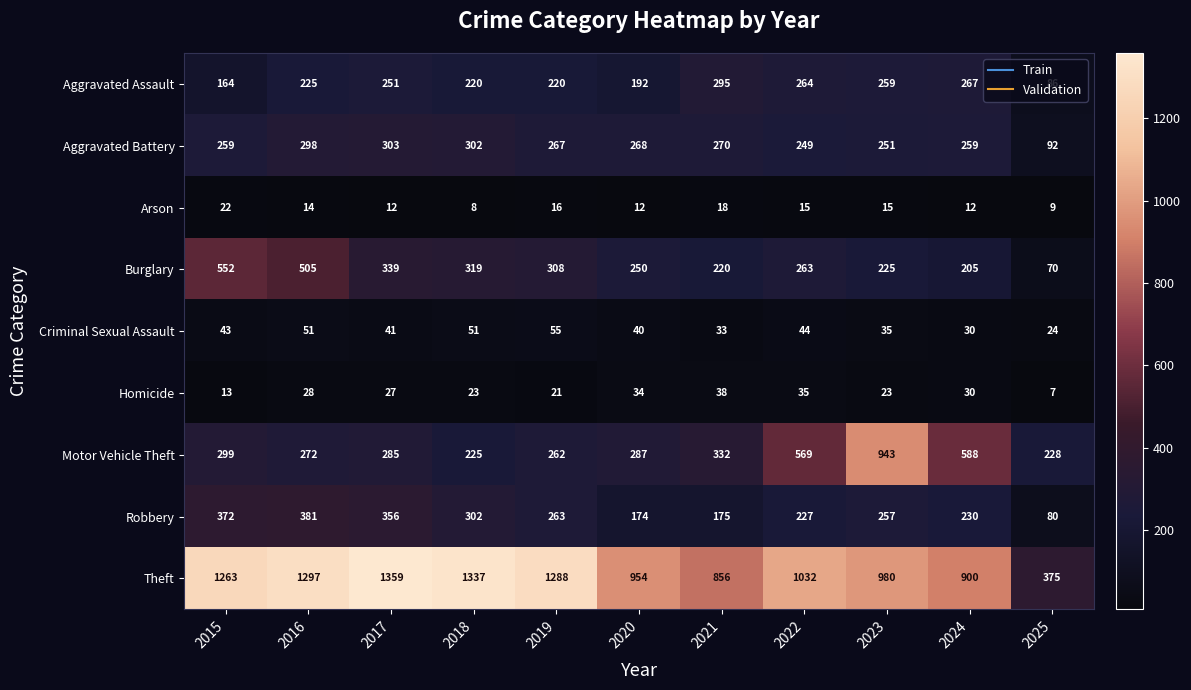

List the series in order of their peak value, lowest first.

Arson, Homicide, Criminal Sexual Assault, Aggravated Assault, Aggravated Battery, Robbery, Burglary, Motor Vehicle Theft, Theft